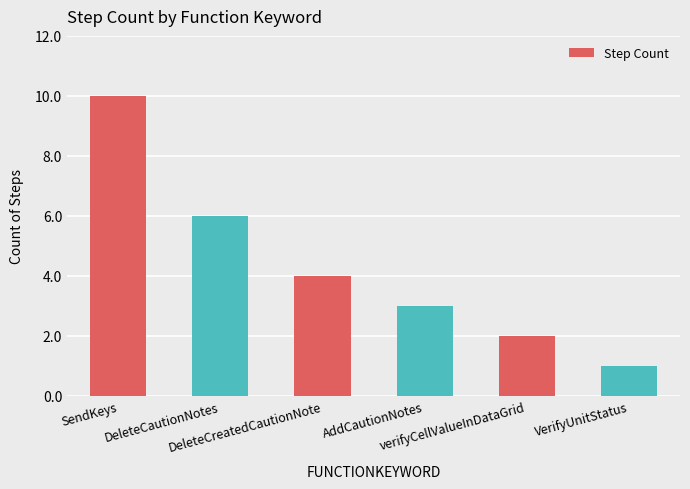

How many distinct data groups are displayed?

1